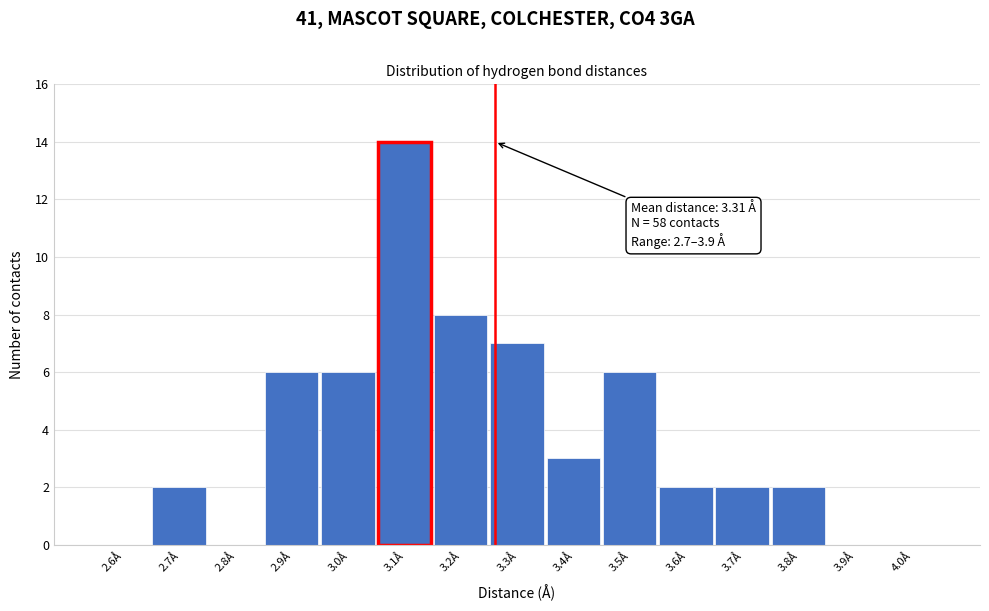

Reading right to left, list all the values displayed in this chart.

4.0Å=0	3.9Å=0	3.8Å=2	3.7Å=2	3.6Å=2	3.5Å=6	3.4Å=3	3.3Å=7	3.2Å=8	3.1Å=14	3.0Å=6	2.9Å=6	2.8Å=0	2.7Å=2	2.6Å=0